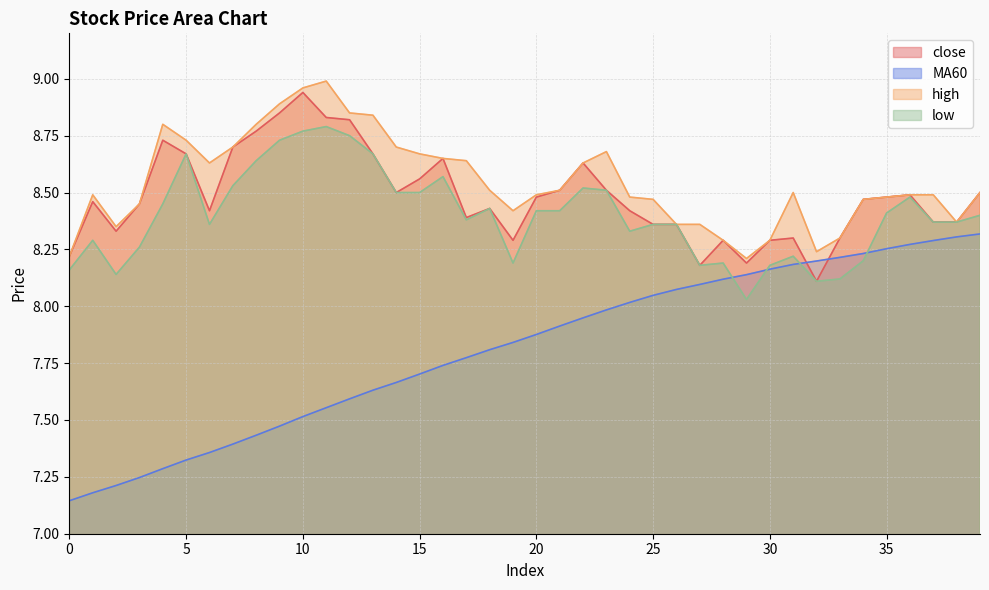

Reading right to left, transcribe all the data shown in this chart.

close: 8.5	8.4	8.4	8.5	8.5	8.5	8.3	8.1	8.3	8.3	8.2	8.3	8.2	8.4	8.4	8.4	8.5	8.6	8.5	8.5	8.3	8.4	8.4	8.7	8.6	8.5	8.7	8.8	8.8	8.9	8.8	8.8	8.7	8.4	8.7	8.7	8.4	8.3	8.5	8.2
MA60: 8.3	8.3	8.3	8.3	8.3	8.2	8.2	8.2	8.2	8.2	8.1	8.1	8.1	8.1	8.0	8.0	8.0	7.9	7.9	7.9	7.8	7.8	7.8	7.7	7.7	7.7	7.6	7.6	7.6	7.5	7.5	7.4	7.4	7.4	7.3	7.3	7.2	7.2	7.2	7.1
high: 8.5	8.4	8.5	8.5	8.5	8.5	8.3	8.2	8.5	8.3	8.2	8.3	8.4	8.4	8.5	8.5	8.7	8.6	8.5	8.5	8.4	8.5	8.6	8.7	8.7	8.7	8.8	8.8	9.0	9.0	8.9	8.8	8.7	8.6	8.7	8.8	8.4	8.3	8.5	8.2
low: 8.4	8.4	8.4	8.5	8.4	8.2	8.1	8.1	8.2	8.2	8.0	8.2	8.2	8.4	8.4	8.3	8.5	8.5	8.4	8.4	8.2	8.4	8.4	8.6	8.5	8.5	8.7	8.8	8.8	8.8	8.7	8.6	8.5	8.4	8.7	8.4	8.3	8.1	8.3	8.2